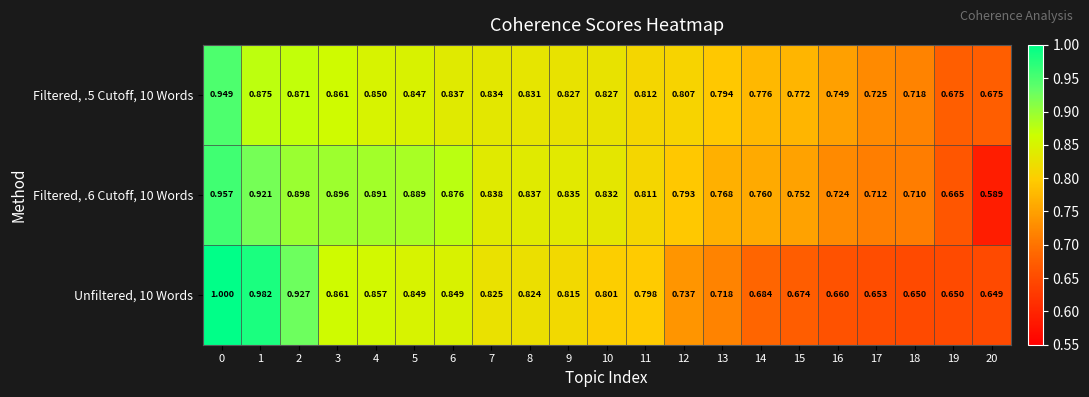

Reading left to right, transcribe all the data shown in this chart.

Filtered, .5 Cutoff, 10 Words: 0=0.9	1=0.9	2=0.9	3=0.9	4=0.8	5=0.8	6=0.8	7=0.8	8=0.8	9=0.8	10=0.8	11=0.8	12=0.8	13=0.8	14=0.8	15=0.8	16=0.7	17=0.7	18=0.7	19=0.7	20=0.7
Filtered, .6 Cutoff, 10 Words: 0=1.0	1=0.9	2=0.9	3=0.9	4=0.9	5=0.9	6=0.9	7=0.8	8=0.8	9=0.8	10=0.8	11=0.8	12=0.8	13=0.8	14=0.8	15=0.8	16=0.7	17=0.7	18=0.7	19=0.7	20=0.6
Unfiltered, 10 Words: 0=1.0	1=1.0	2=0.9	3=0.9	4=0.9	5=0.8	6=0.8	7=0.8	8=0.8	9=0.8	10=0.8	11=0.8	12=0.7	13=0.7	14=0.7	15=0.7	16=0.7	17=0.7	18=0.7	19=0.7	20=0.6